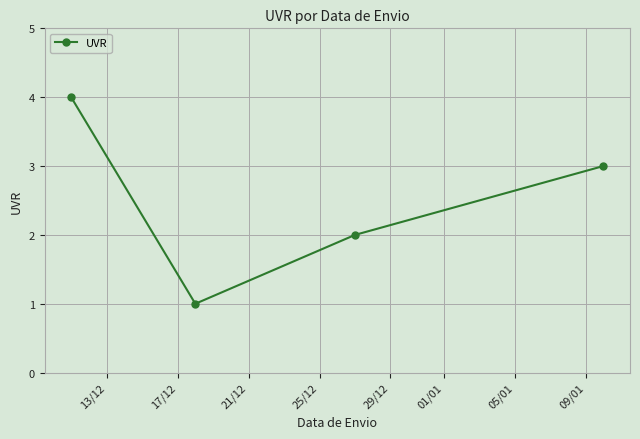

True or false: there are more than 2 points higher than both neighbors.

False